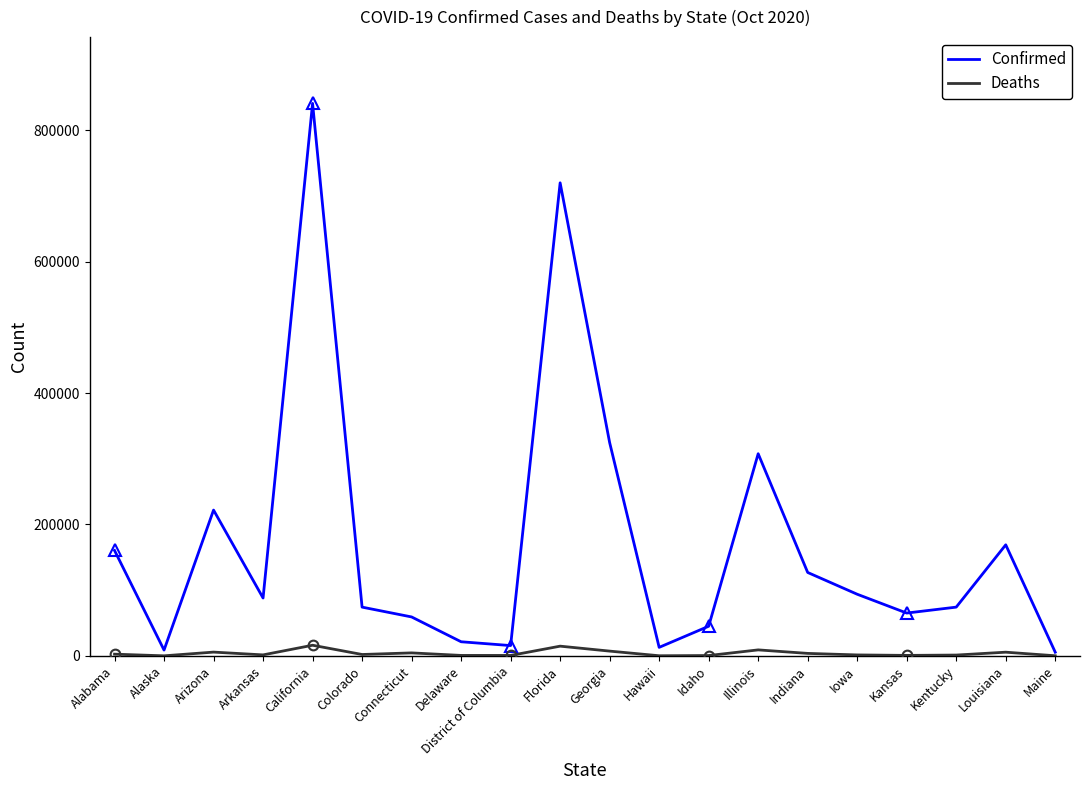

List the labels in order of Confirmed value, smallest first.

Maine, Alaska, Hawaii, District of Columbia, Delaware, Idaho, Connecticut, Kansas, Colorado, Kentucky, Arkansas, Iowa, Indiana, Alabama, Louisiana, Arizona, Illinois, Georgia, Florida, California